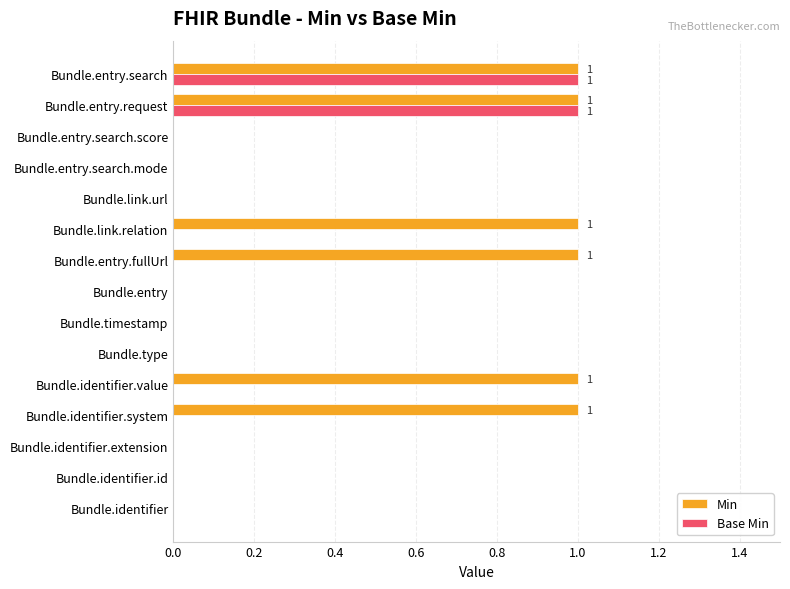

Is the value of Base Min at Bundle.entry.search.score greater than the value of Min at Bundle.identifier.value?

No